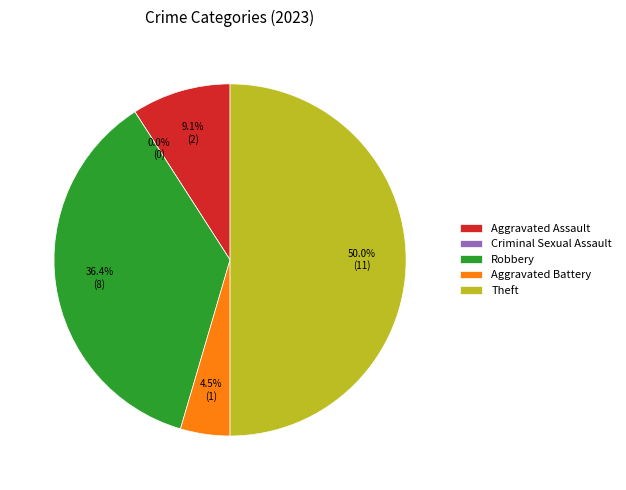

How many segments does this pie chart have?

5